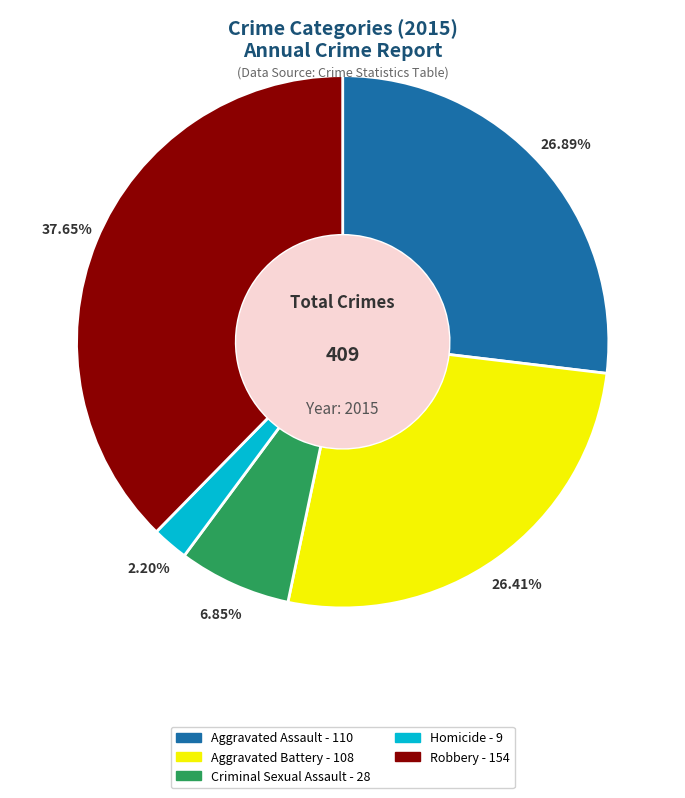

What percentage is the Criminal Sexual Assault slice, to the nearest percent?

7%